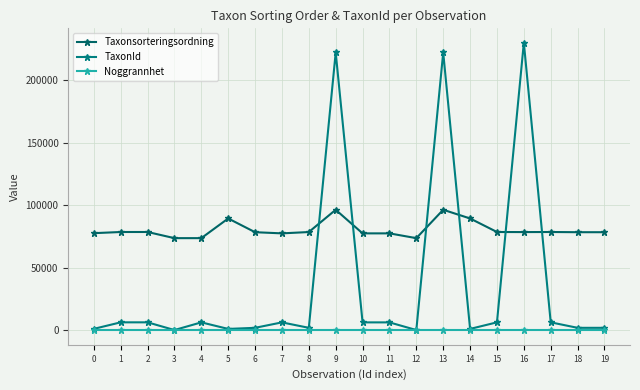

Between 11 and 19, which series saw the biggest shift?

TaxonId